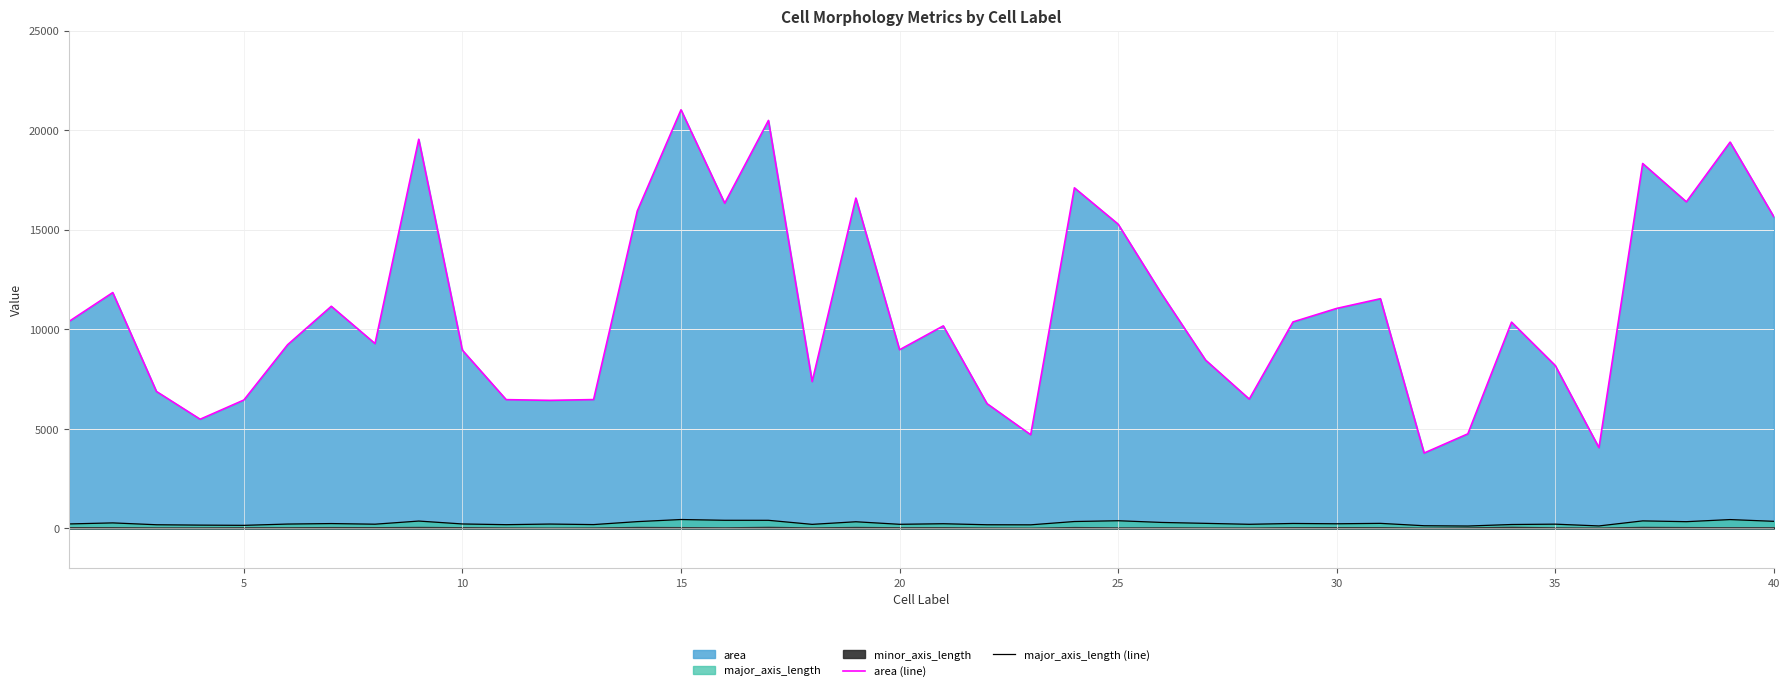

Does the chart display data point markers on the line(s)?

No